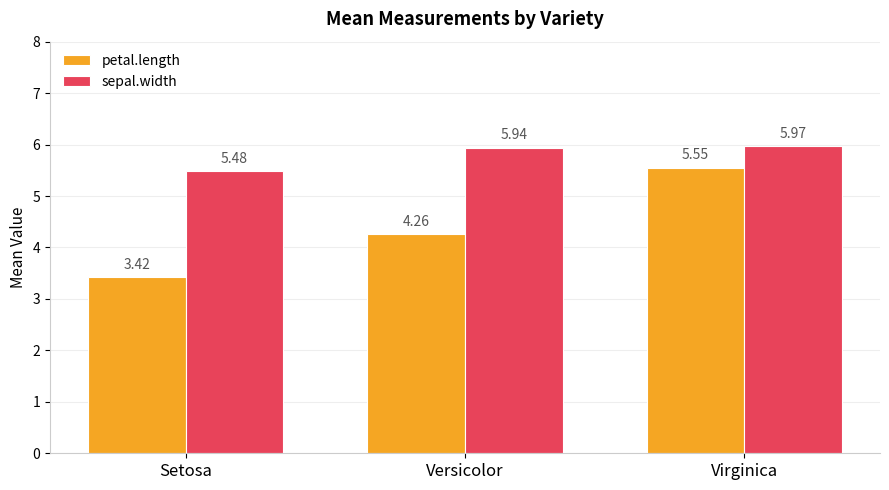

At which category is the sum across all series the highest?

Virginica